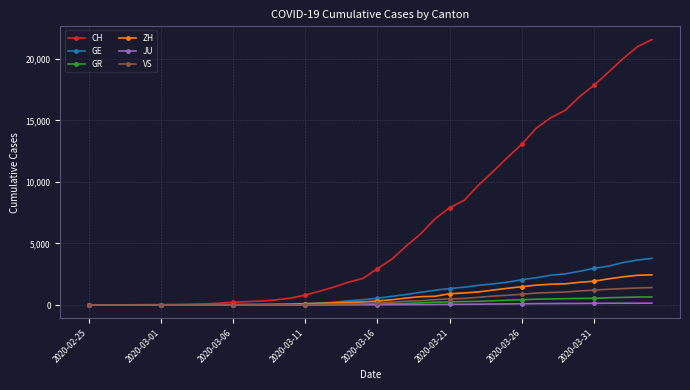

Which series has the widest spread of values?

CH